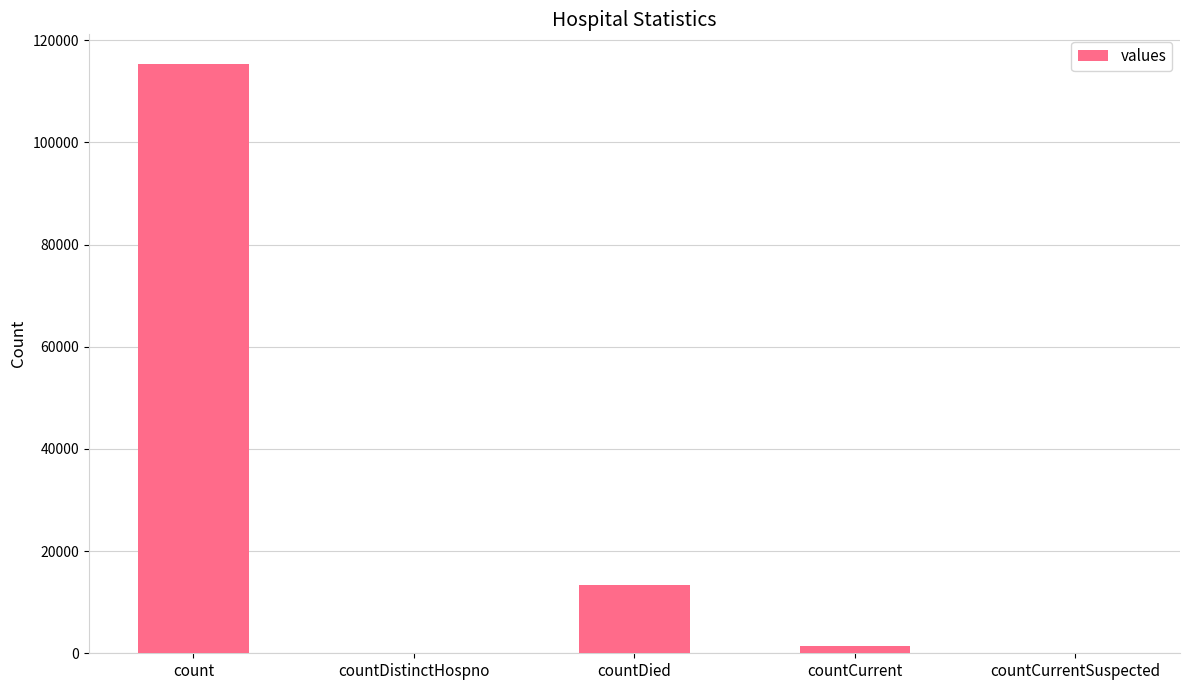

What is the sum of the values at count and countCurrentSuspected?

115379